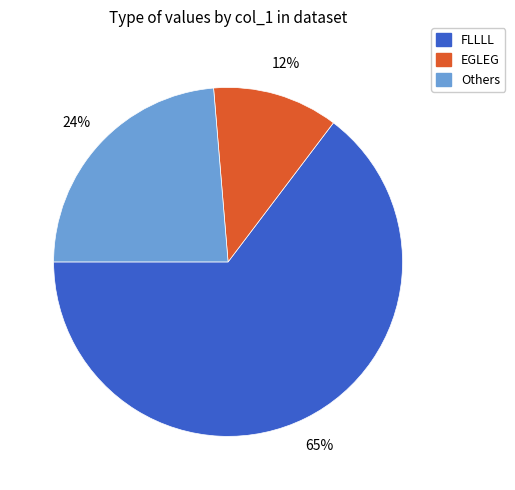

Does any single category account for the majority?

Yes